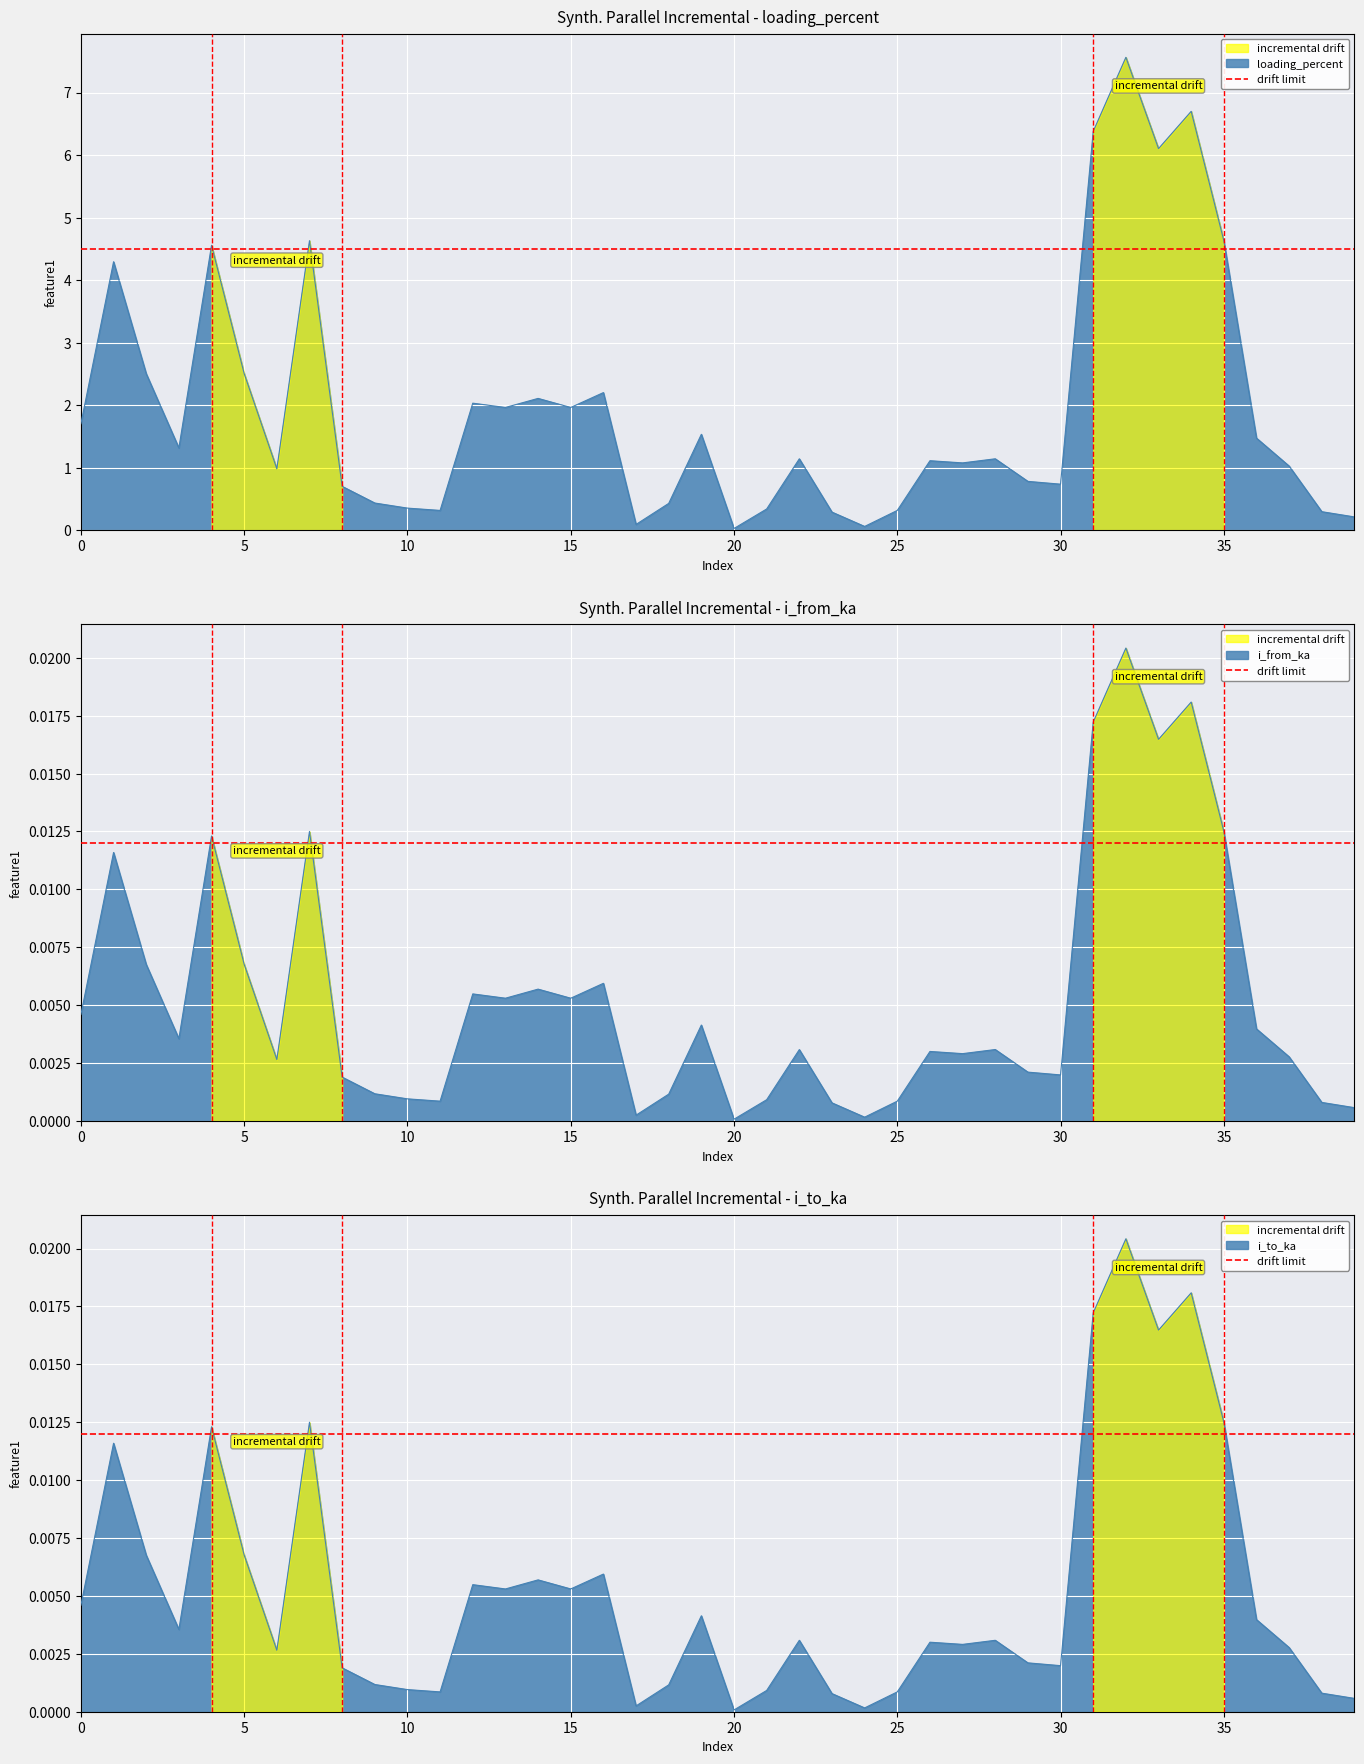

Does the chart display data point markers on the line(s)?

No